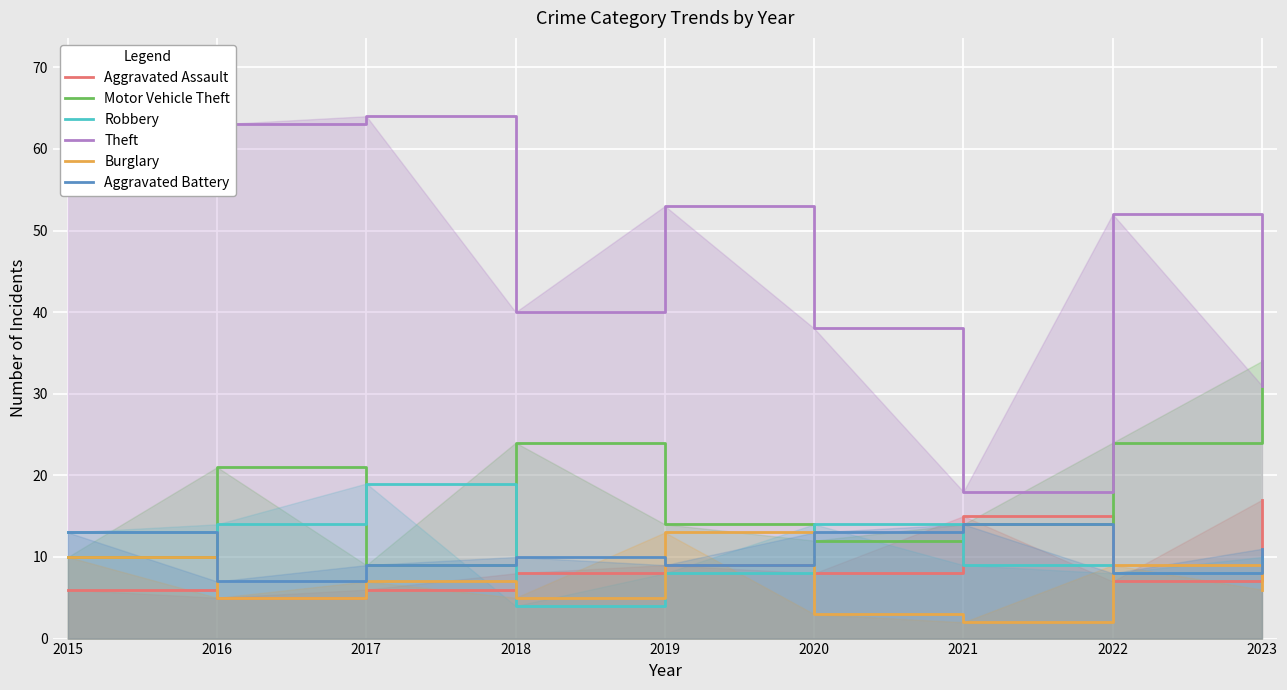

Rank the series by their maximum value, from highest to lowest.

Theft, Motor Vehicle Theft, Robbery, Aggravated Assault, Aggravated Battery, Burglary